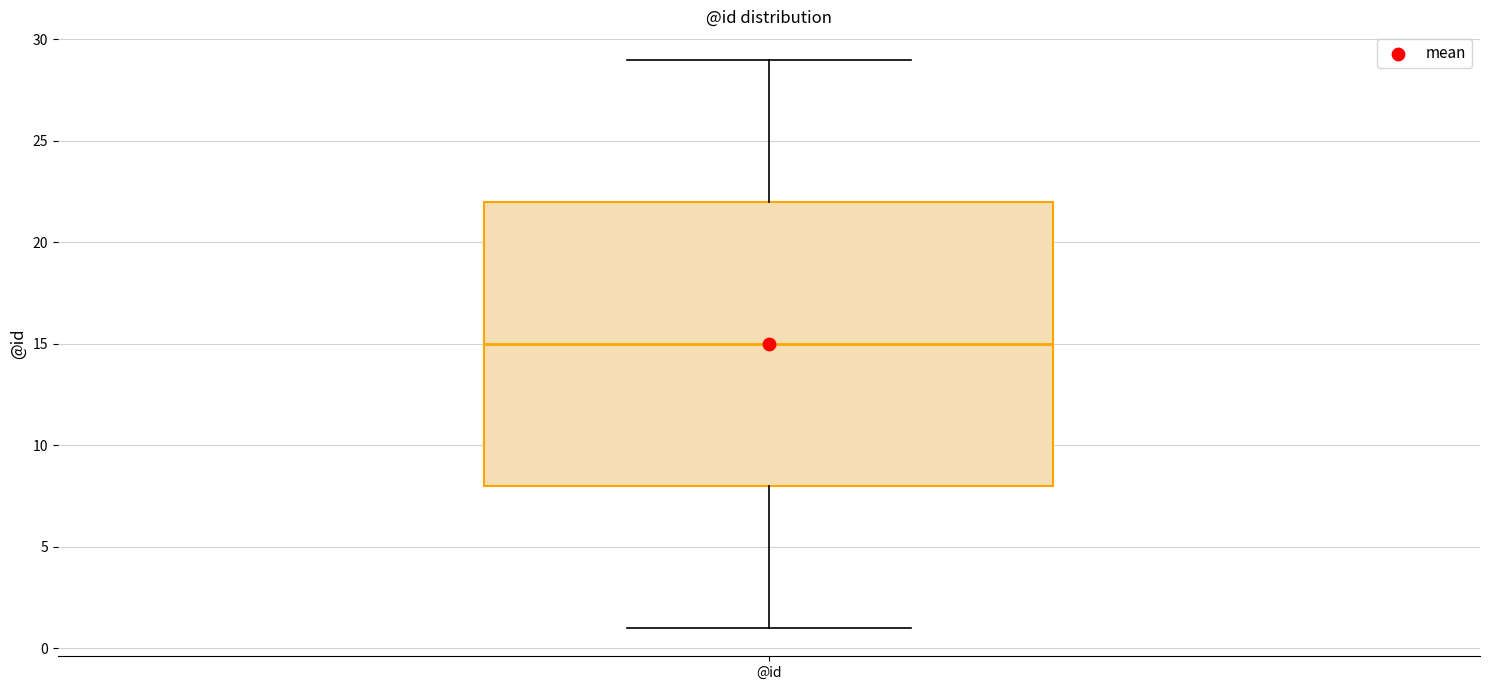

Where does the median line of the box for @id sit on the y-axis? The values are not printed on the chart, so give them approximately, as read against the axis.

15